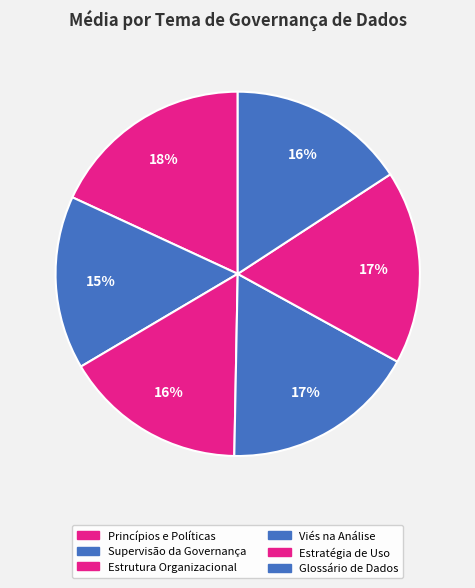

Rank the categories by value from lowest to highest.

Supervisão da Governança de Dados, Glossário de Dados, Estrutura Organizacional para Governança, Estratégia de Uso dos Dados, Viés na Análise de Dados, Princípios e Políticas de Dados